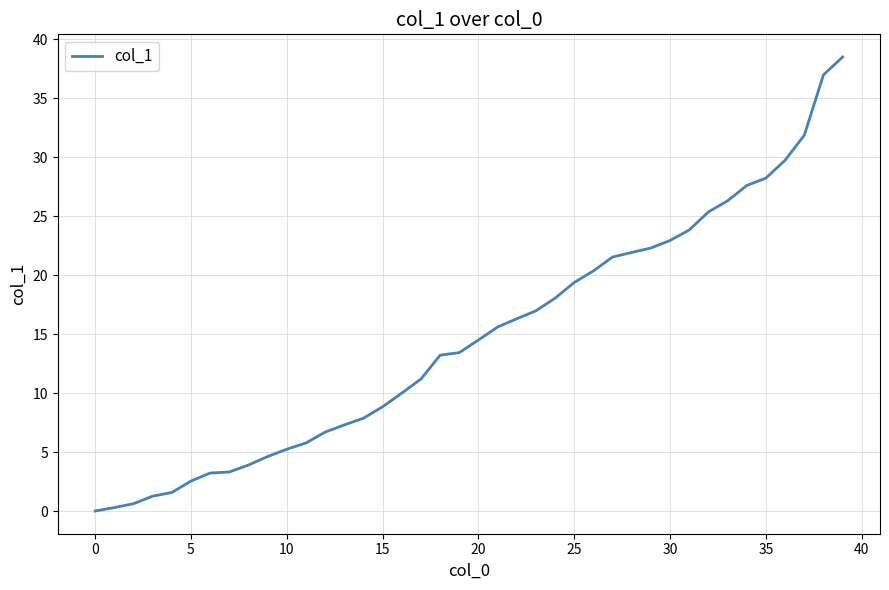

What is the greatest value displayed?

38.5